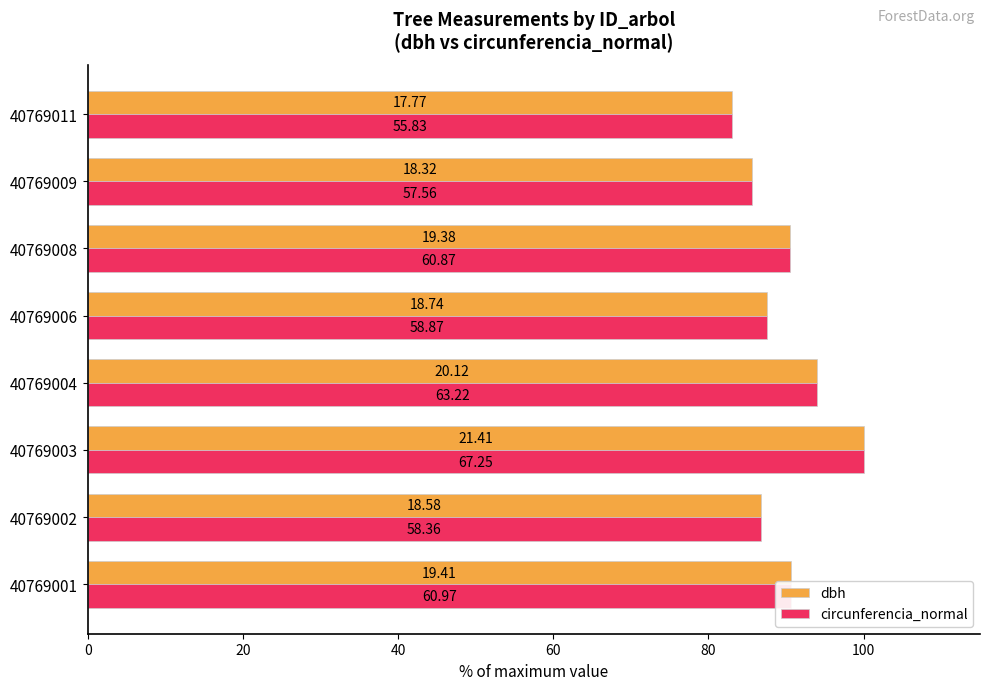

What are all the series names shown in the legend?

dbh, circunferencia_normal